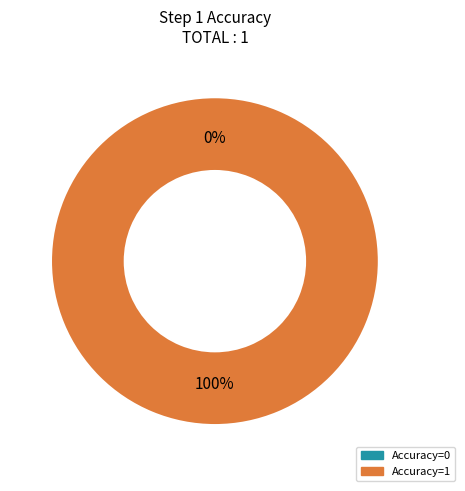

To the nearest percent, what is the combined percentage of 0 and 1?

100%